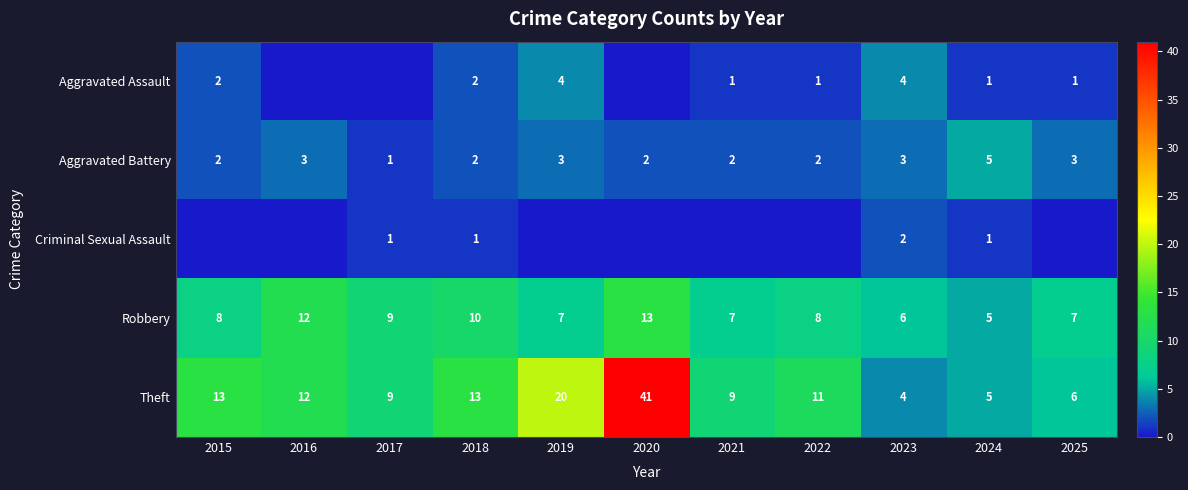

The value of Robbery at 2019 is 7. True or false?

True